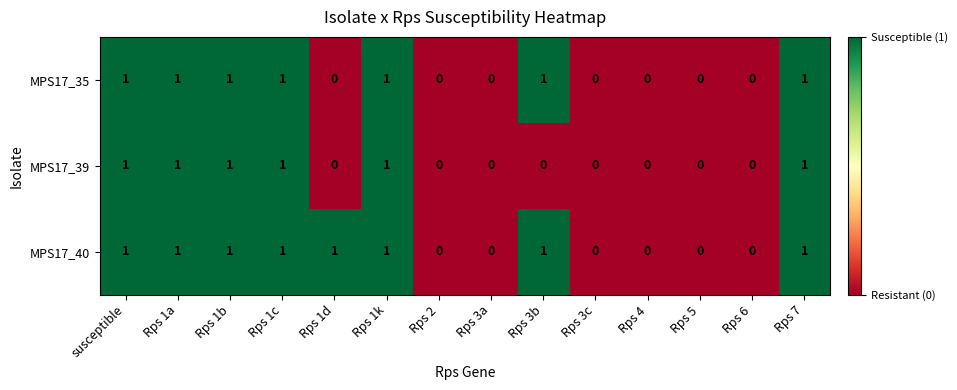

Which series has the largest total across all categories?

MPS17_40